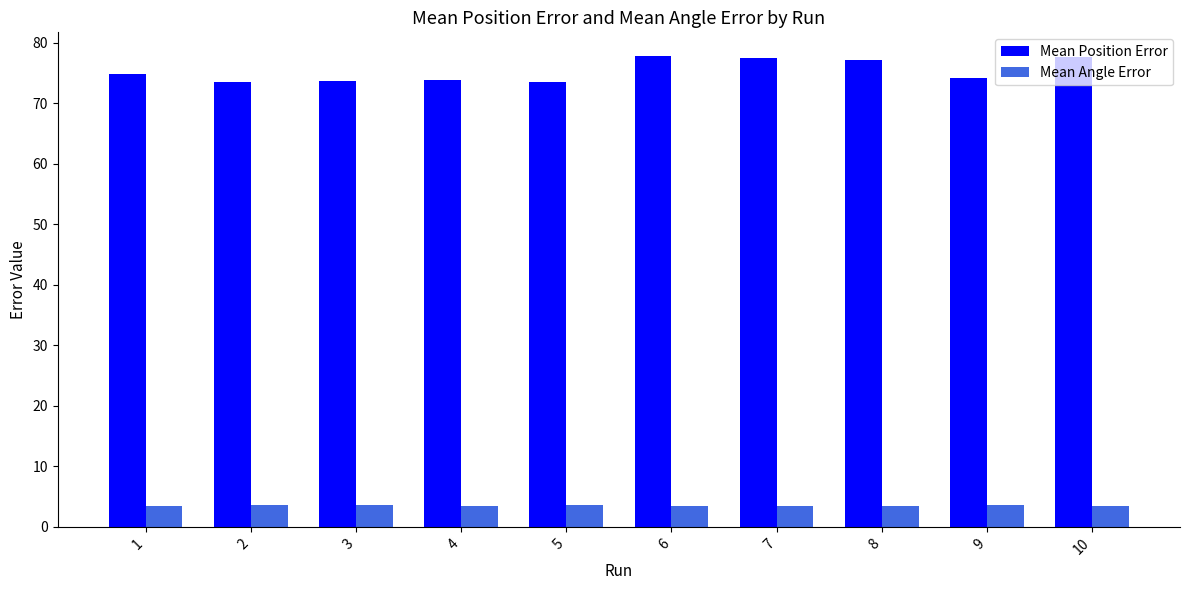

What is the minimum value for Mean Angle Error?

3.4